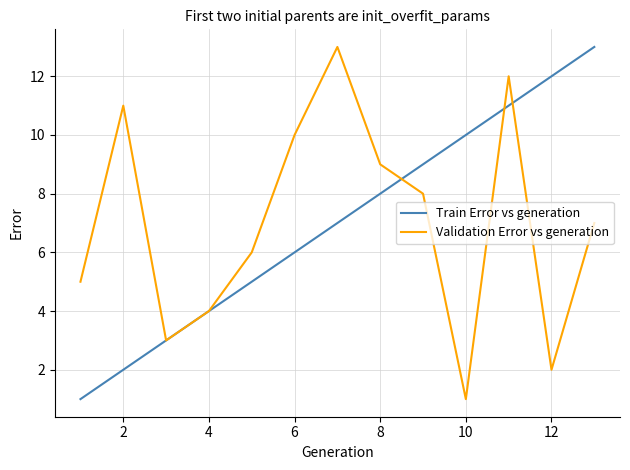

What is the highest value of the Train Error vs generation series?

13